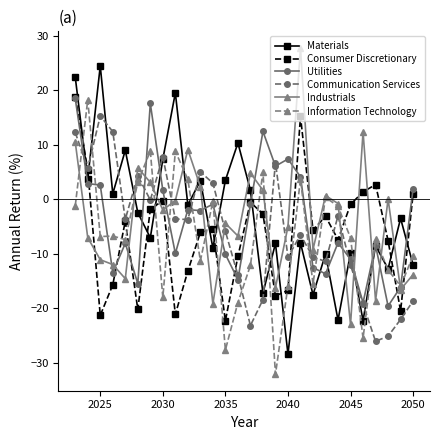

What is the lowest value of the Utilities series?

-19.6